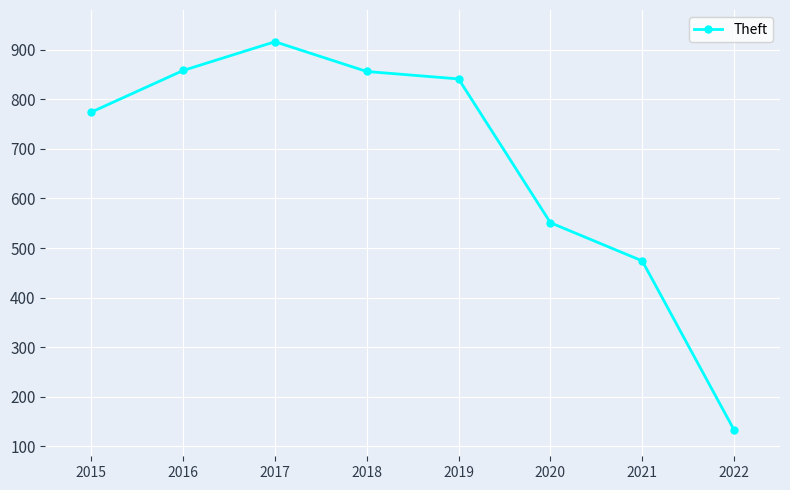

Is it true that the value at 2019 is 528?

False